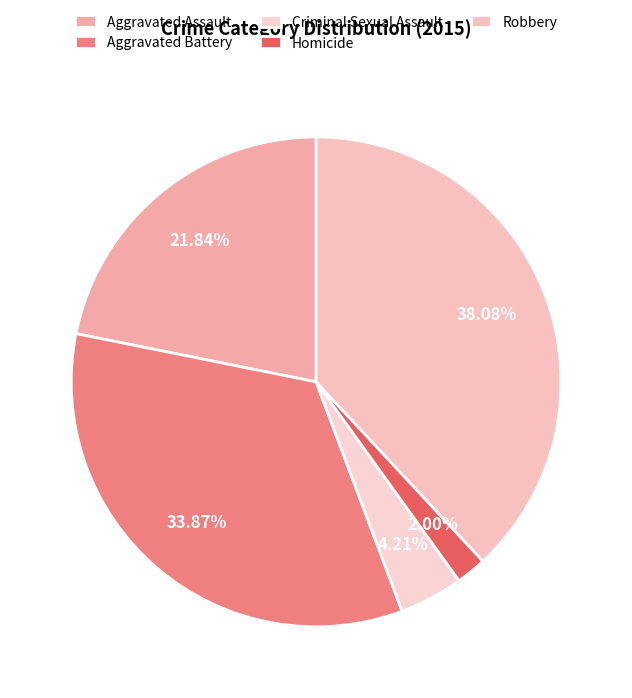

Approximately how many times larger is the value at Criminal Sexual Assault compared to Aggravated Assault?

0.2